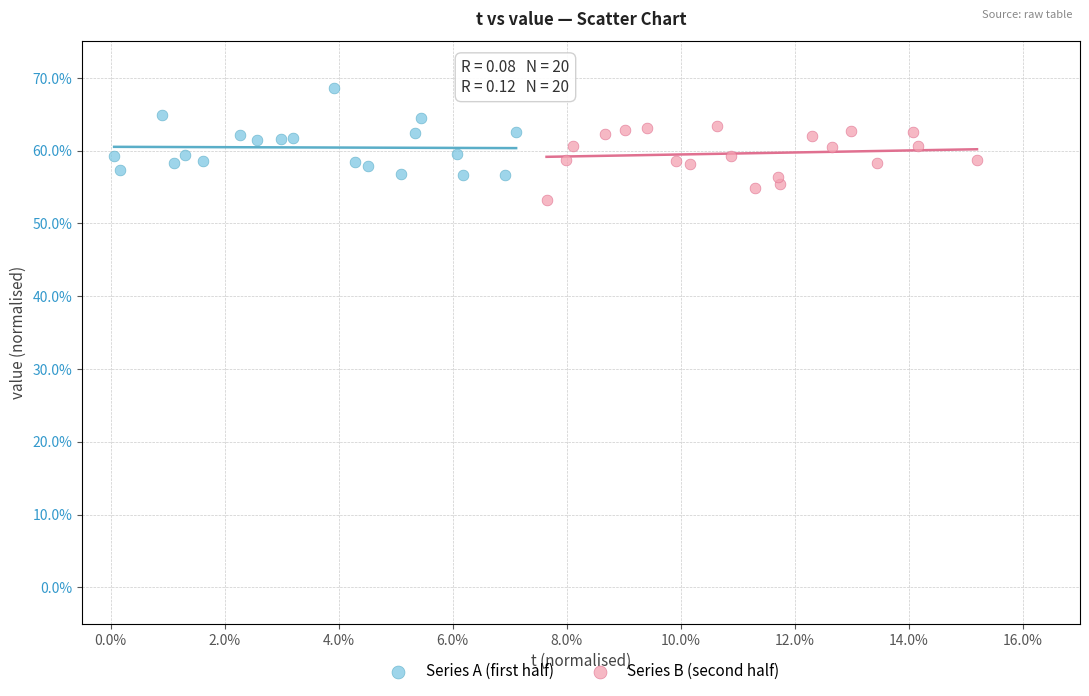

Which series contains the highest Y value?

Series A (first half)